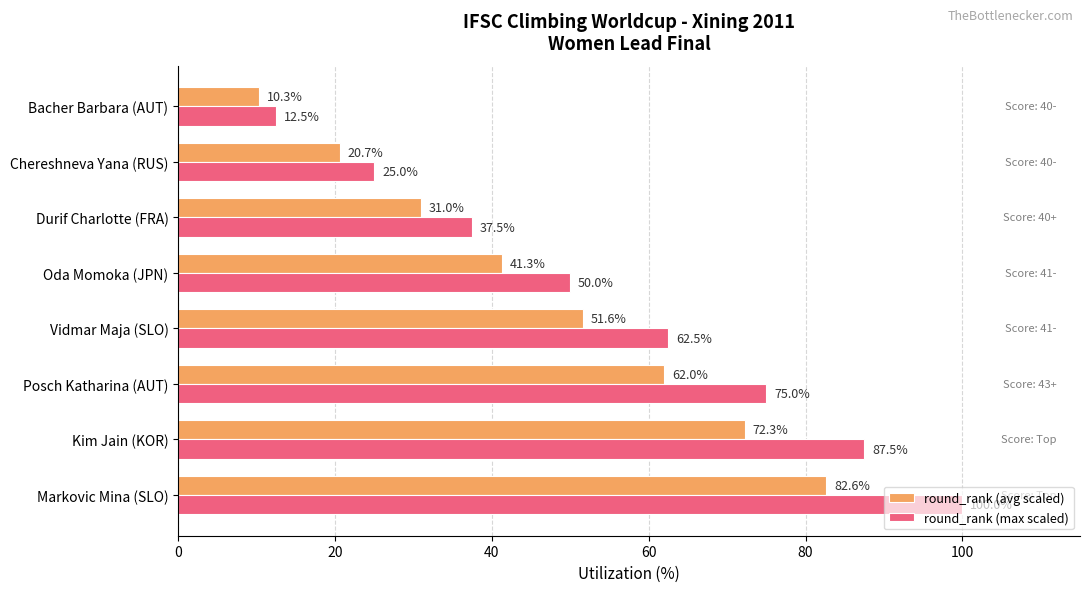

True or false: round_rank (avg scaled) has a value of 82.6 at Markovic Mina (SLO).

True